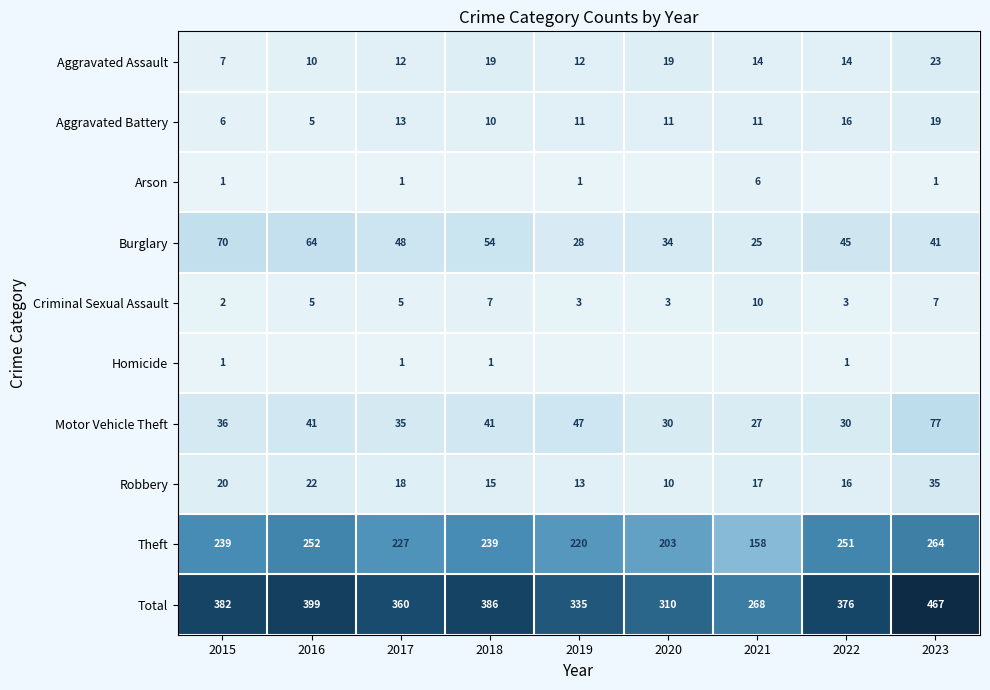

True or false: Criminal Sexual Assault has a value of 5 at 2017.

True